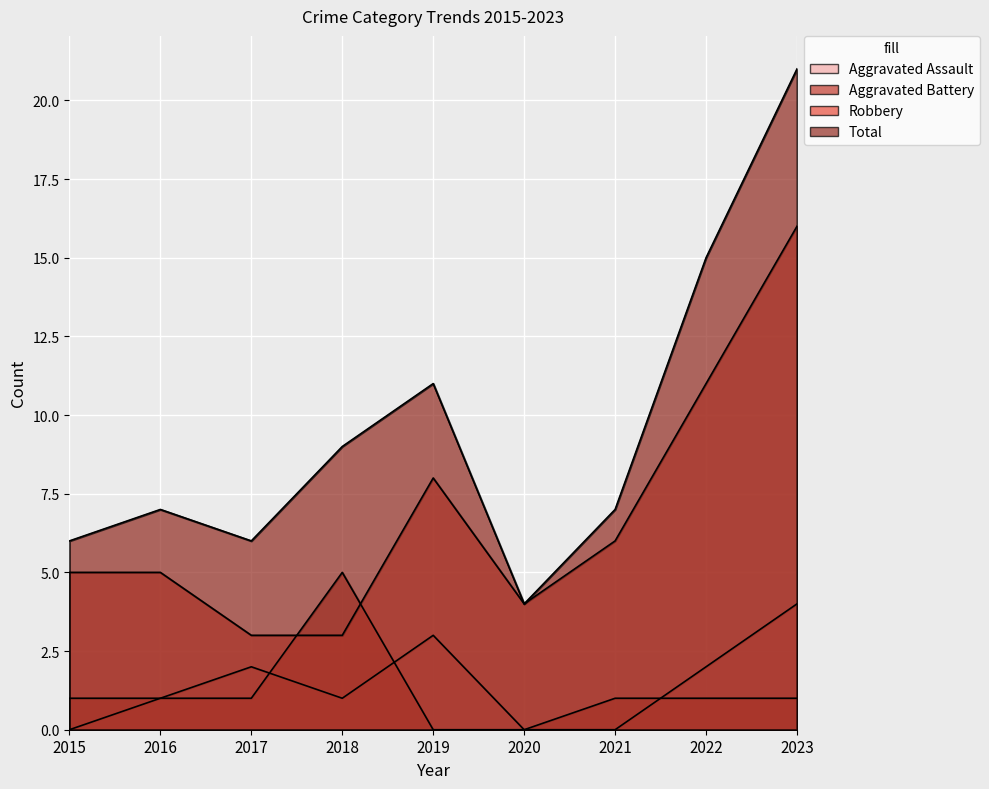

What is the difference between the second highest and second lowest values in the Aggravated Battery series?

1